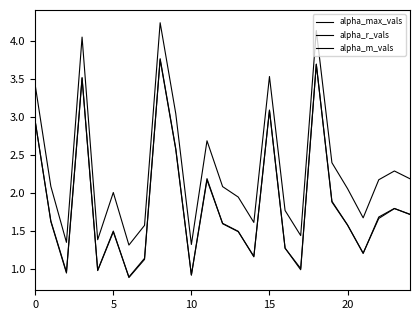

Does the chart display data point markers on the line(s)?

No